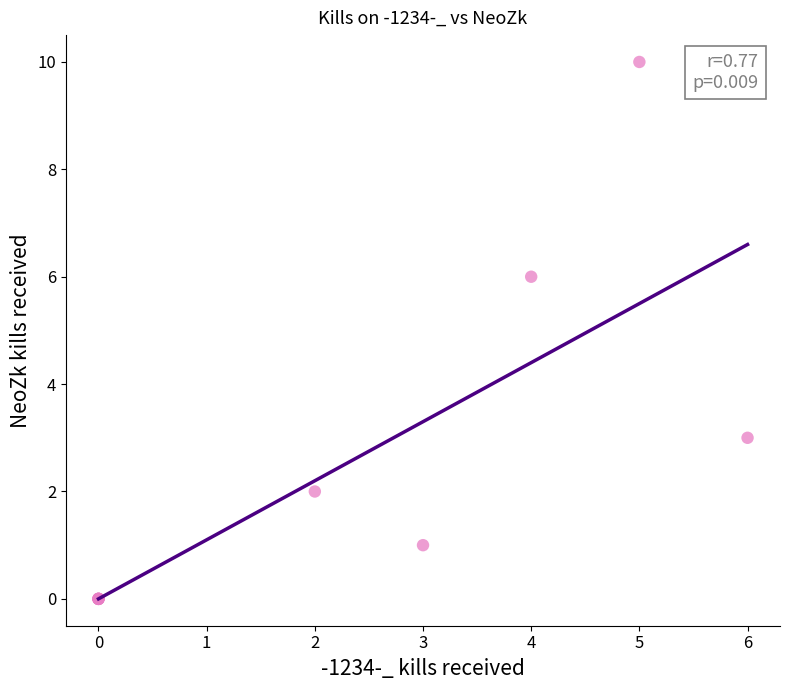

What Y value in the scatter plot is closest to 5?

6